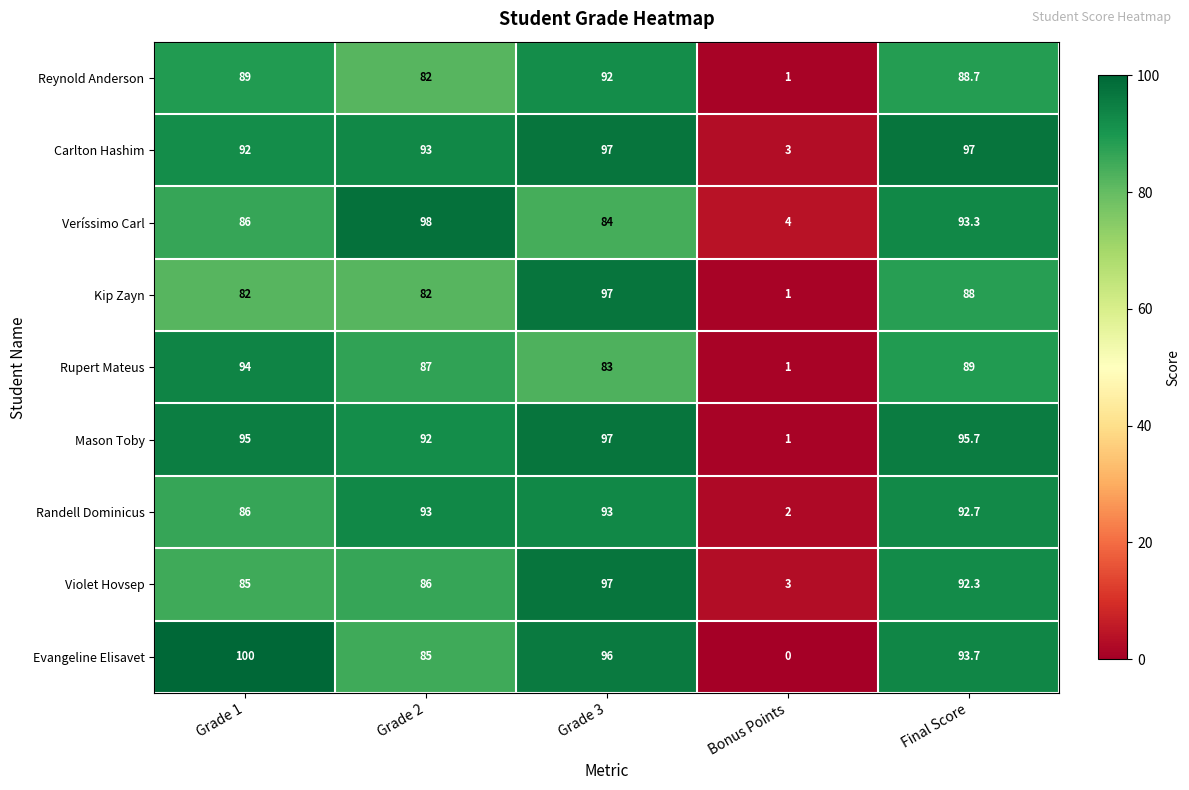

Which series has the widest spread of values?

Evangeline Elisavet